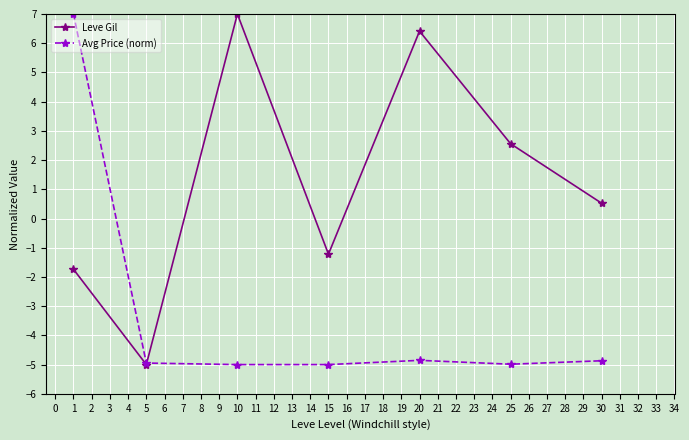

At which label does Leve Gil reach its minimum?

5